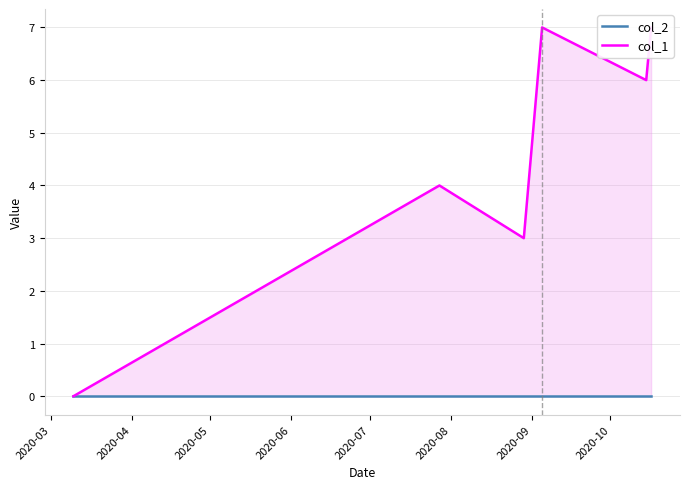

Which series has the widest spread of values?

col_1